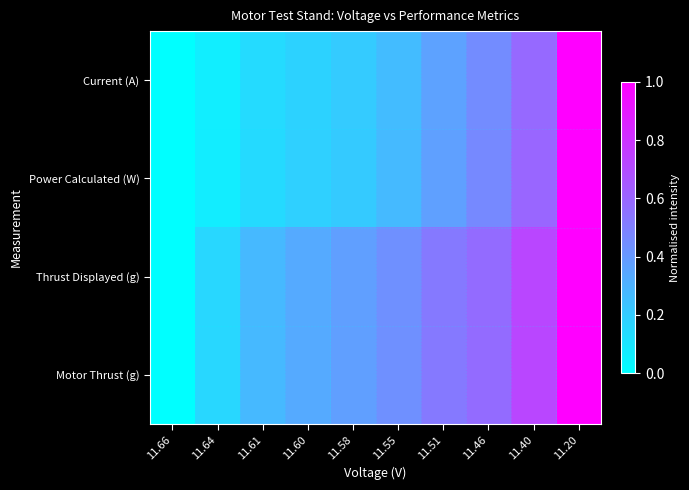

At which category is the sum across all series the highest?

11.20